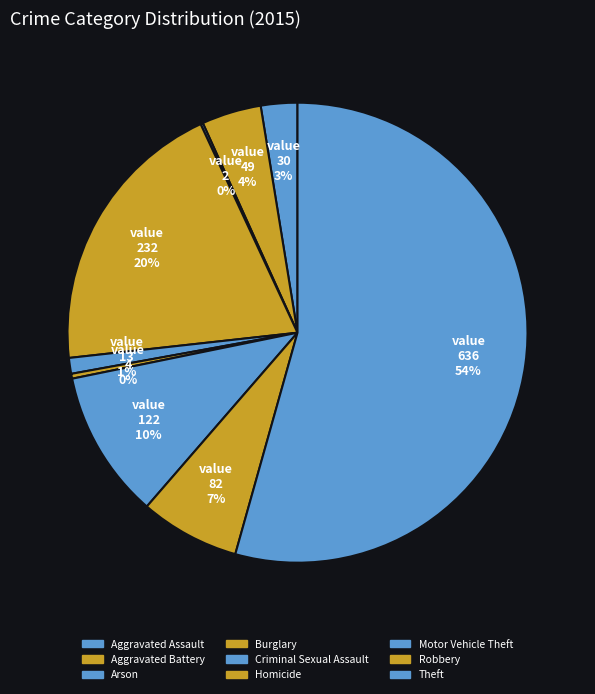

Is the sum of Robbery and Aggravated Assault greater than half?

No